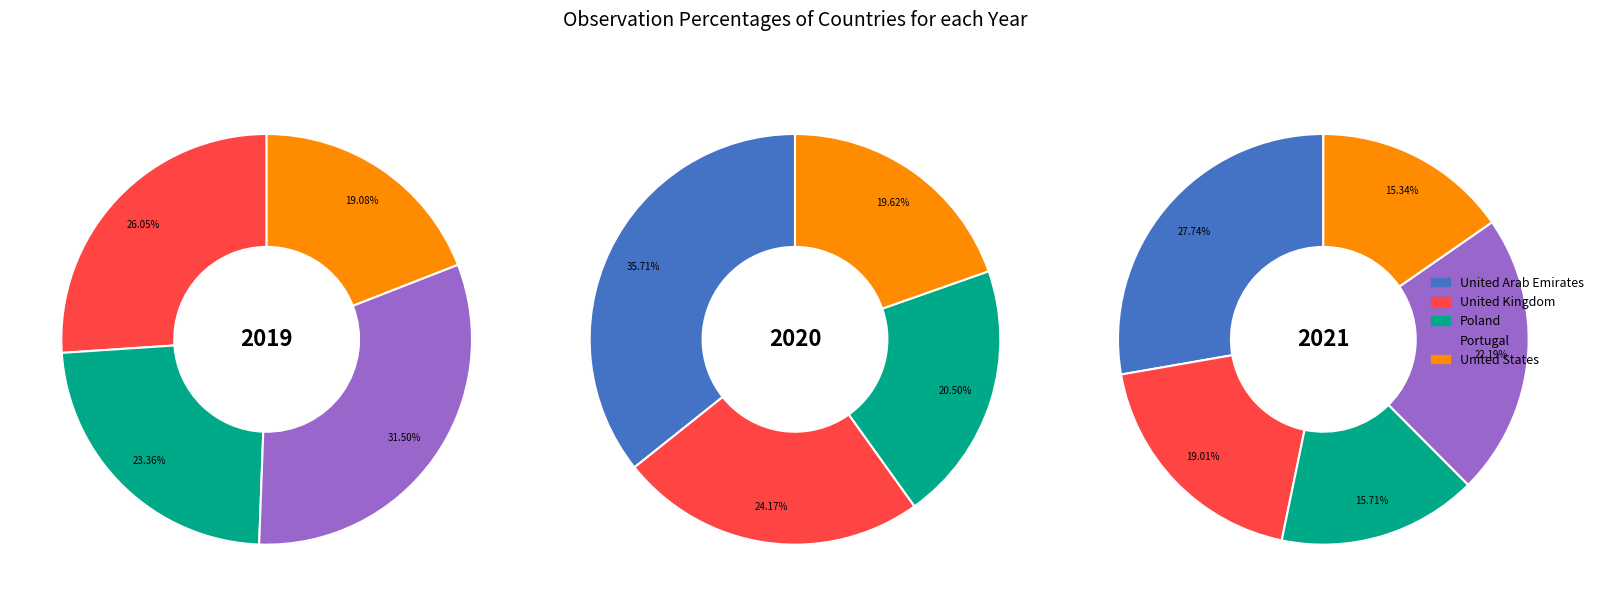

To the nearest percent, what is the difference between the largest and smallest slice percentages?

12%